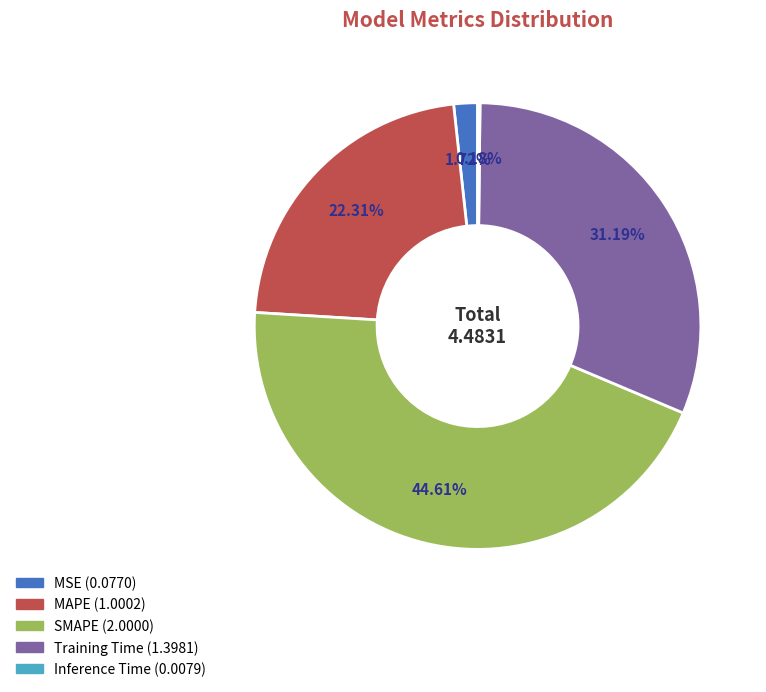

To the nearest percent, what portion does SMAPE represent?

45%